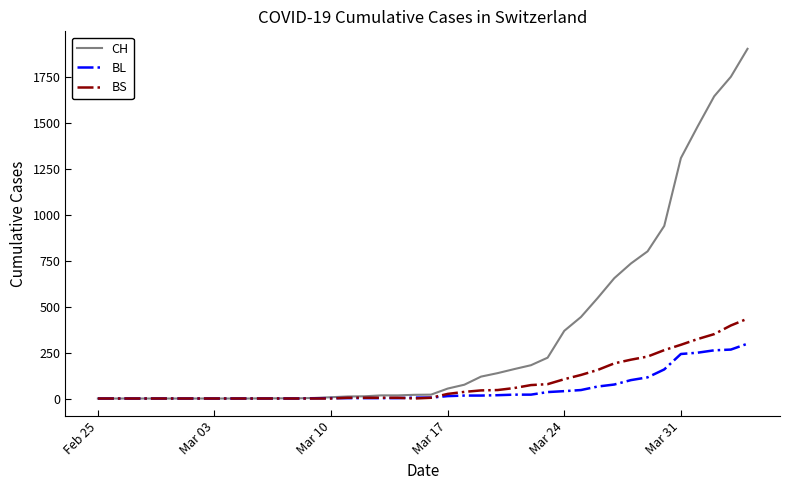

List the series in order of their peak value, lowest first.

BL, BS, CH